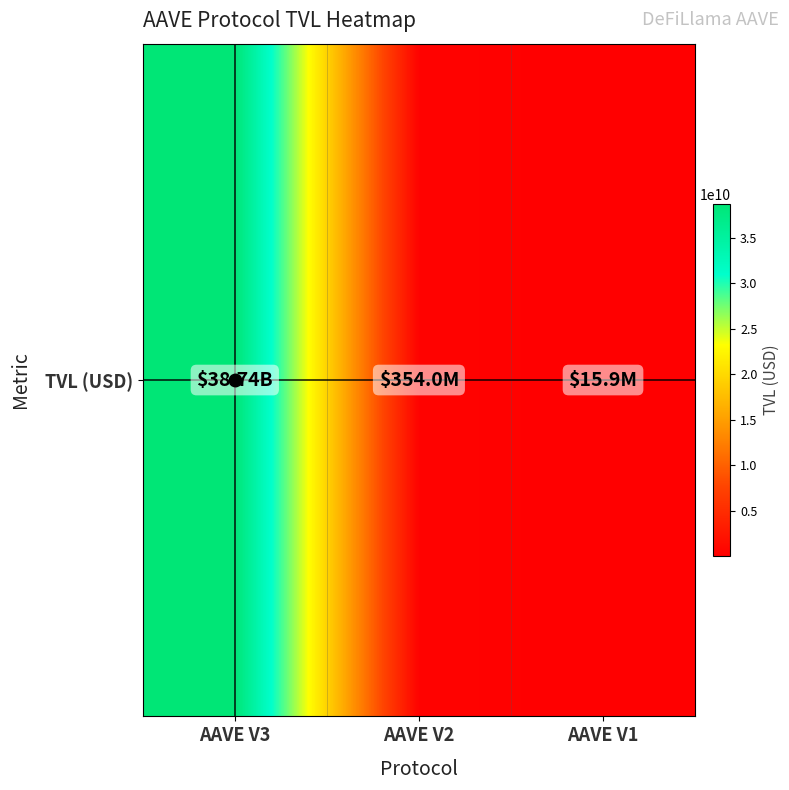

What is the average value?

13036203071.4